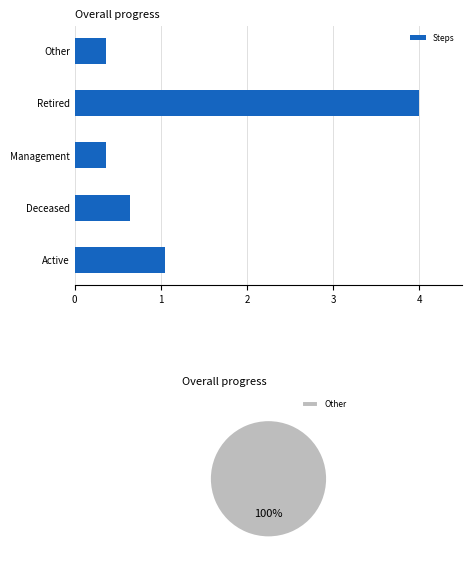

What is the average value of the Steps series?

1.3